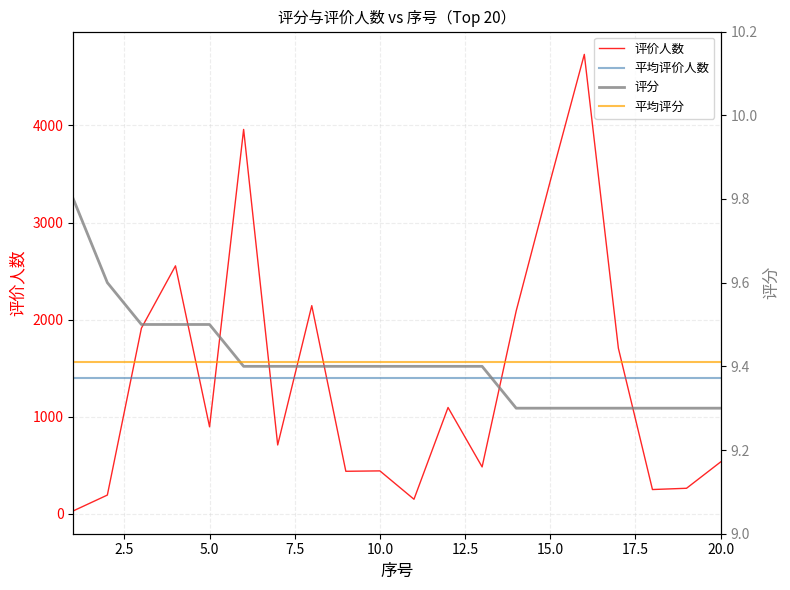

The 评分 series shows 9.4 at 11. True or false?

True